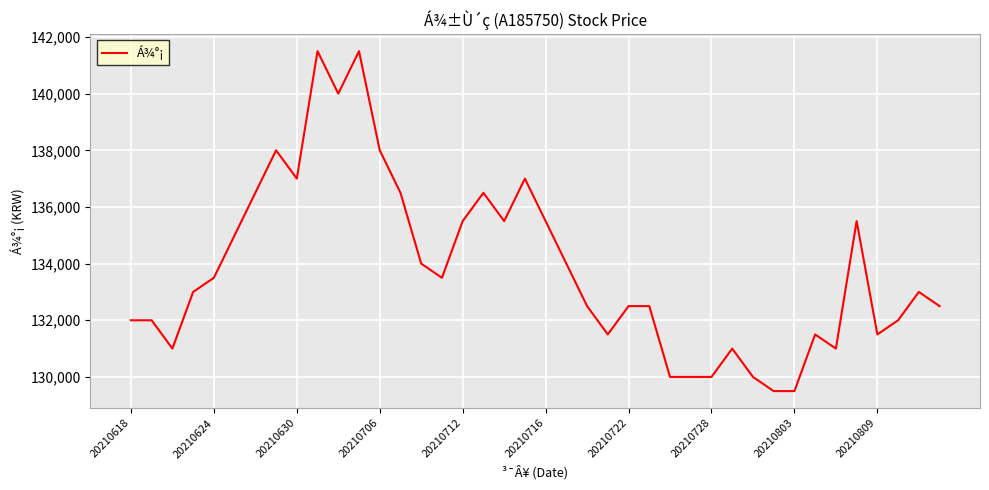

True or false: the data has more than 1 interior local peaks.

True